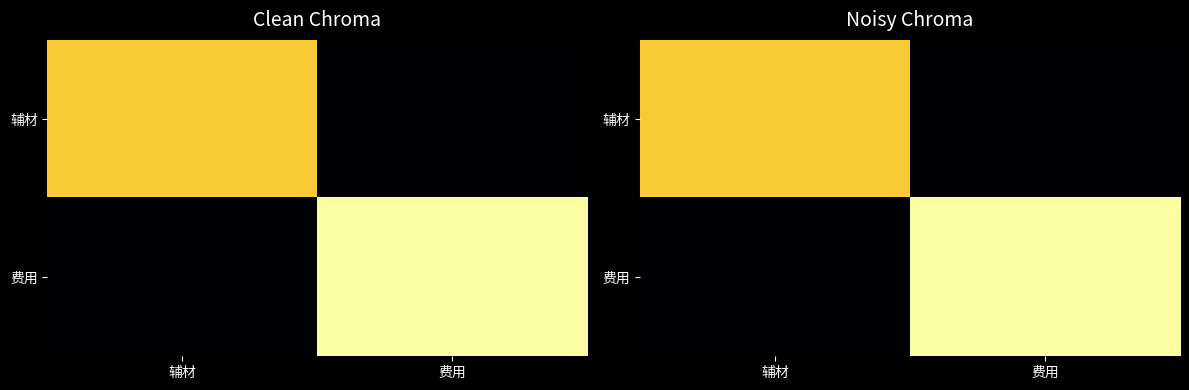

What is the difference between the highest and lowest values at 辅材?

21